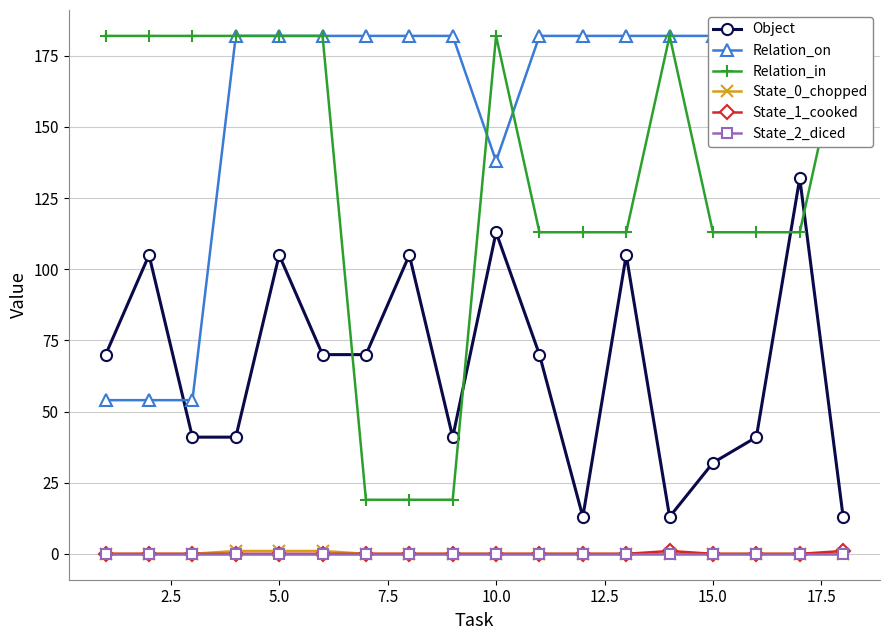

Rank the series by their maximum value, from highest to lowest.

Relation_on, Relation_in, Object, State_0_chopped, State_1_cooked, State_2_diced